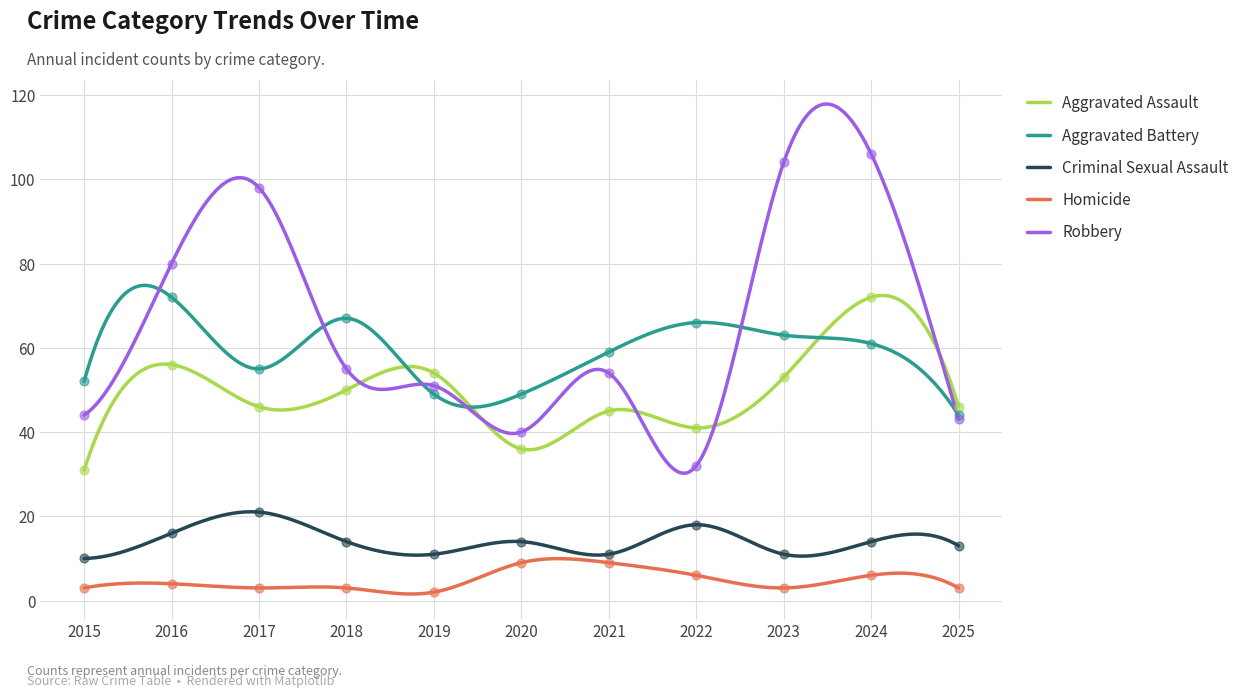

What are all the series names shown in the legend?

Aggravated Assault, Aggravated Battery, Criminal Sexual Assault, Homicide, Robbery